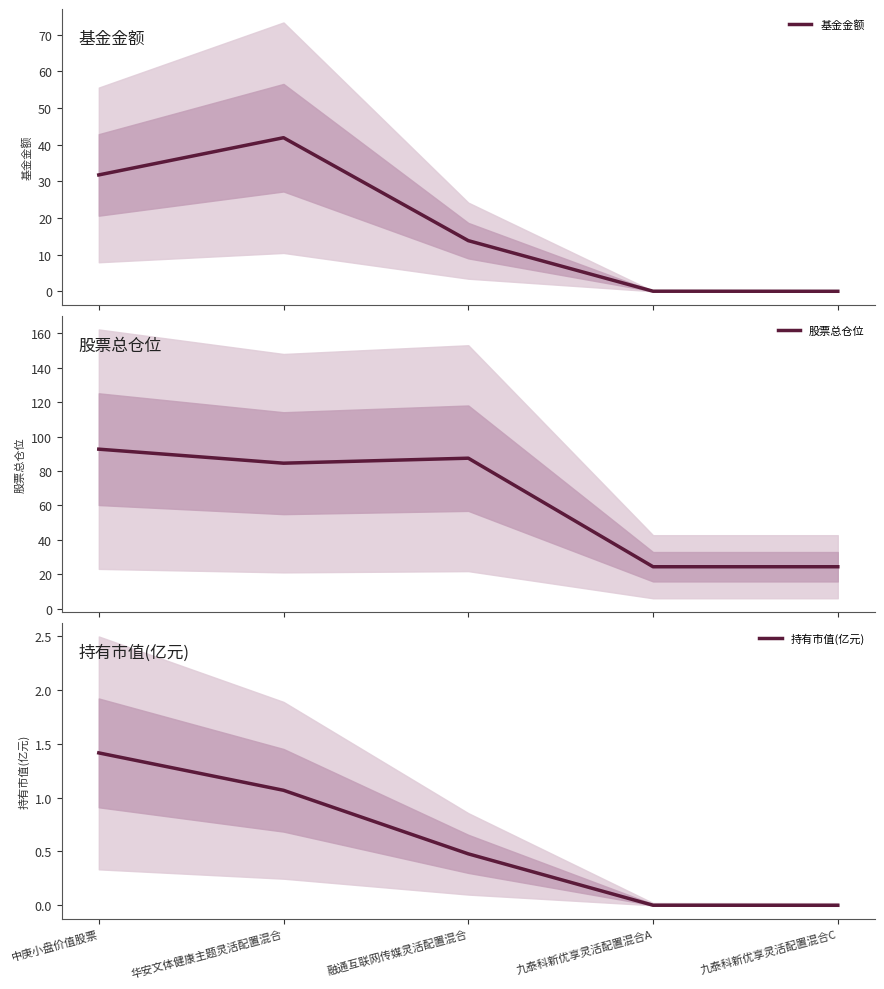

At 中庚小盘价值股票, list the series in order from largest to smallest.

股票总仓位, 基金金额, 持有市值(亿元)